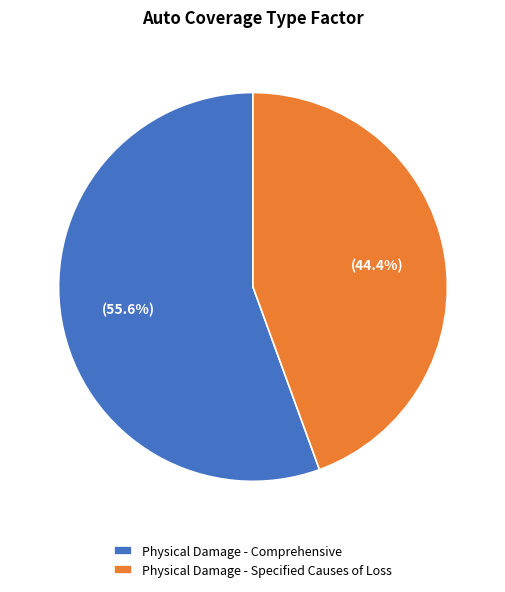

The Physical Damage - Comprehensive slice represents 44% of the pie. True or false?

False